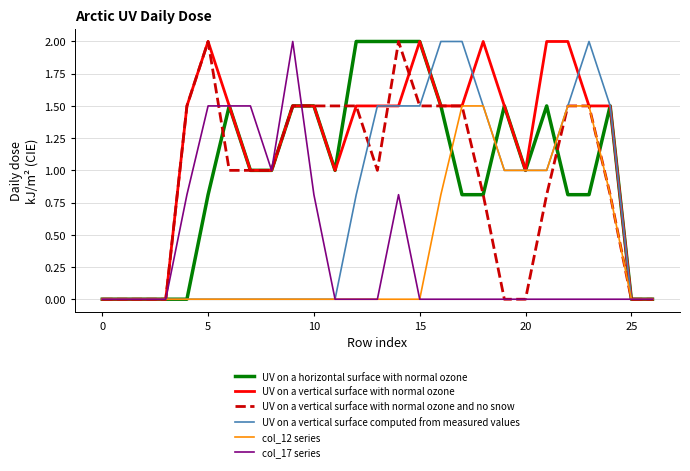

What is the greatest value displayed?

2.0